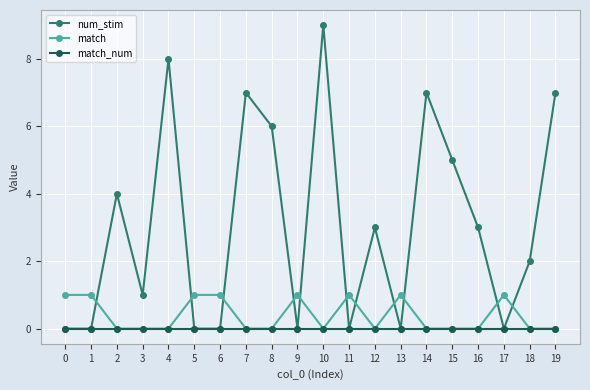

Which series ends up on top after the final intersection of num_stim and match?

num_stim